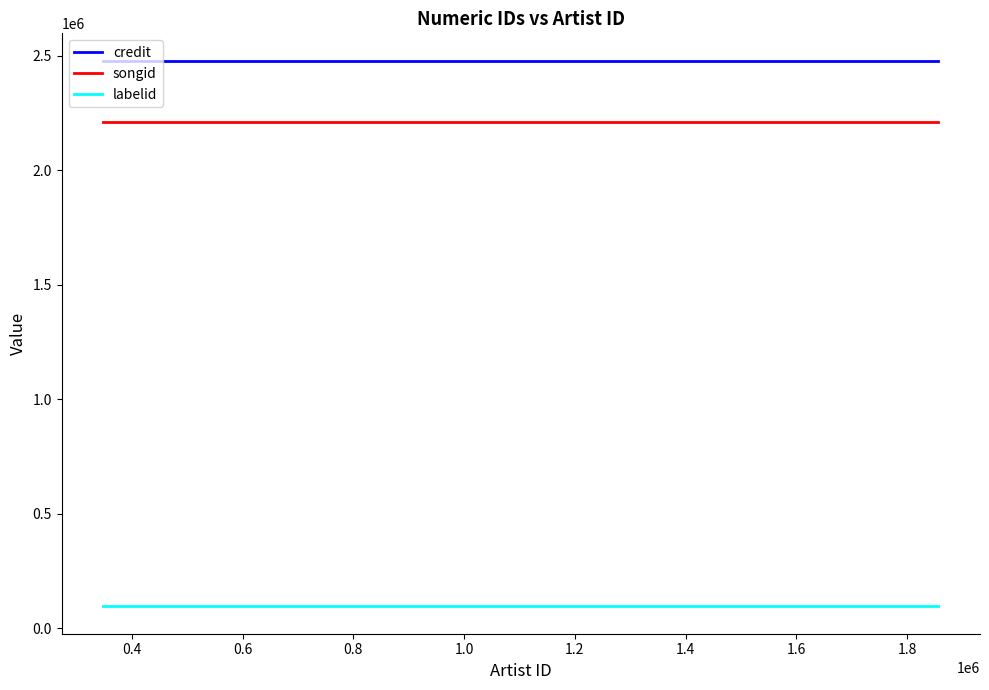

True or false: songid has more than 1 points higher than both neighbors.

False